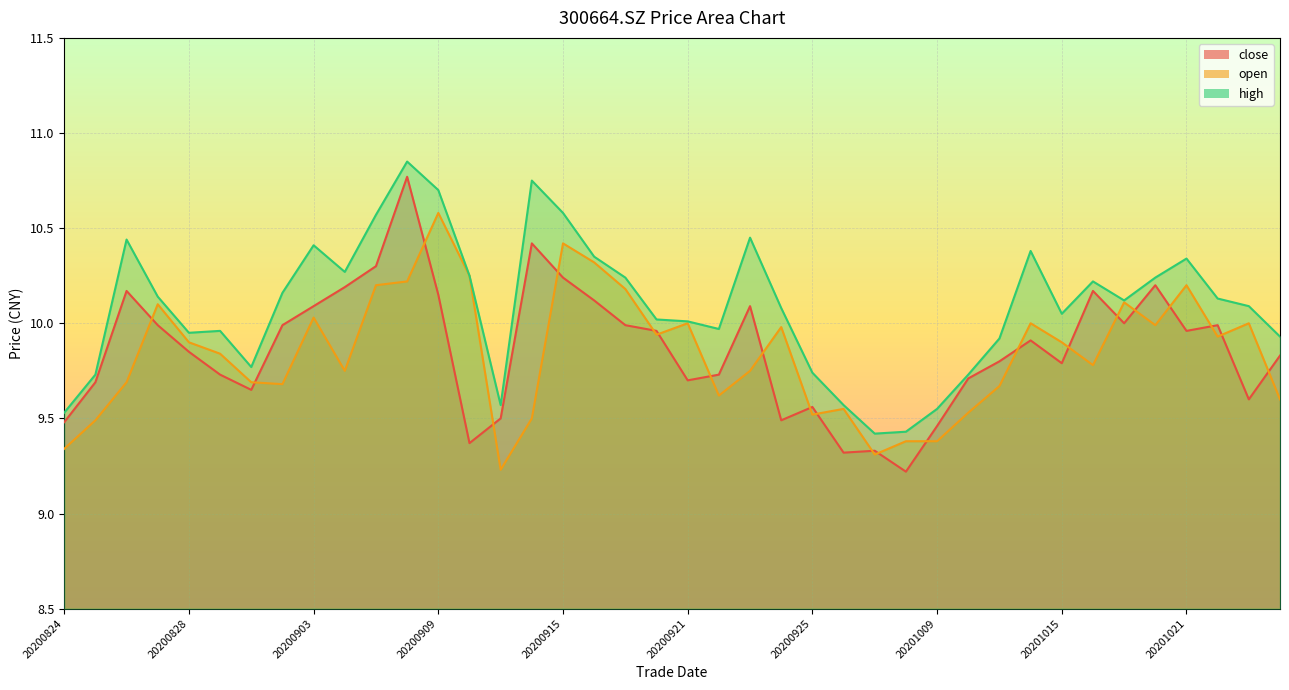

What is the maximum value for close?

10.8